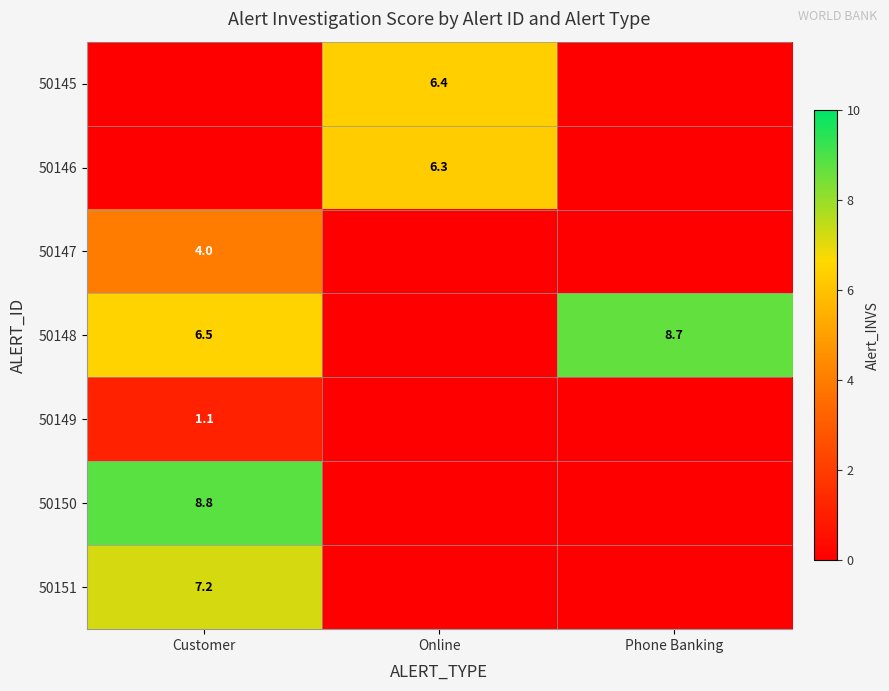

Is the value of 50147 at Customer greater than the value of 50148 at Phone Banking?

No